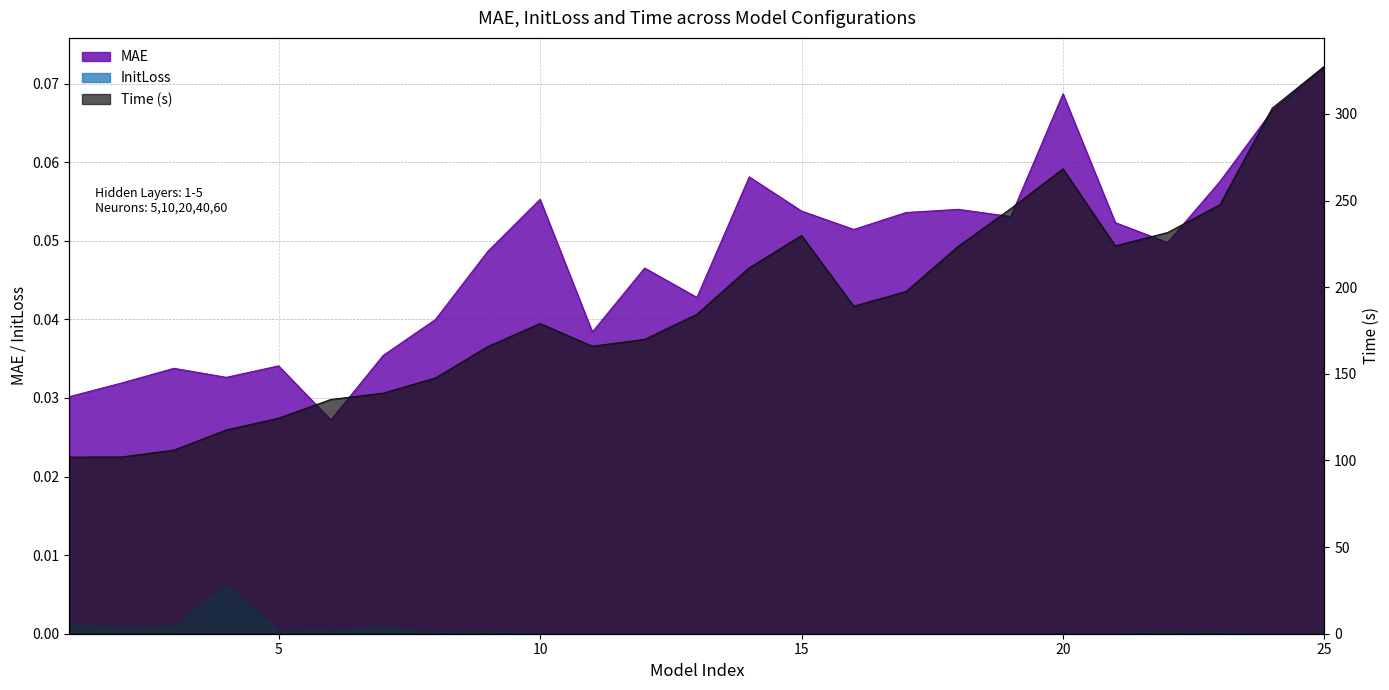

Which series has the largest total across all categories?

Time